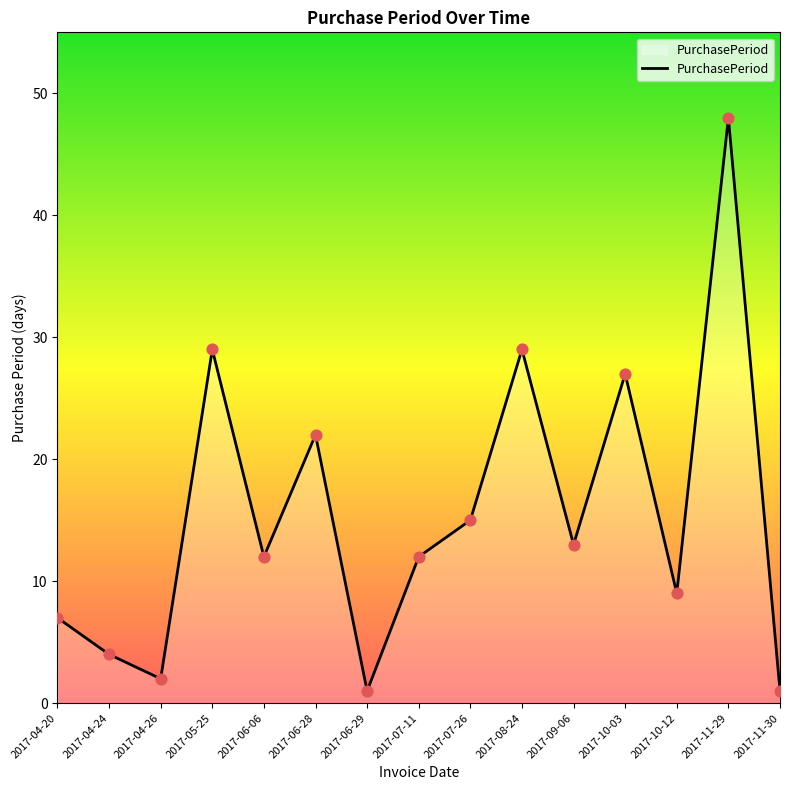

Which has a higher value, 2017-04-20 or 2017-08-24?

2017-08-24